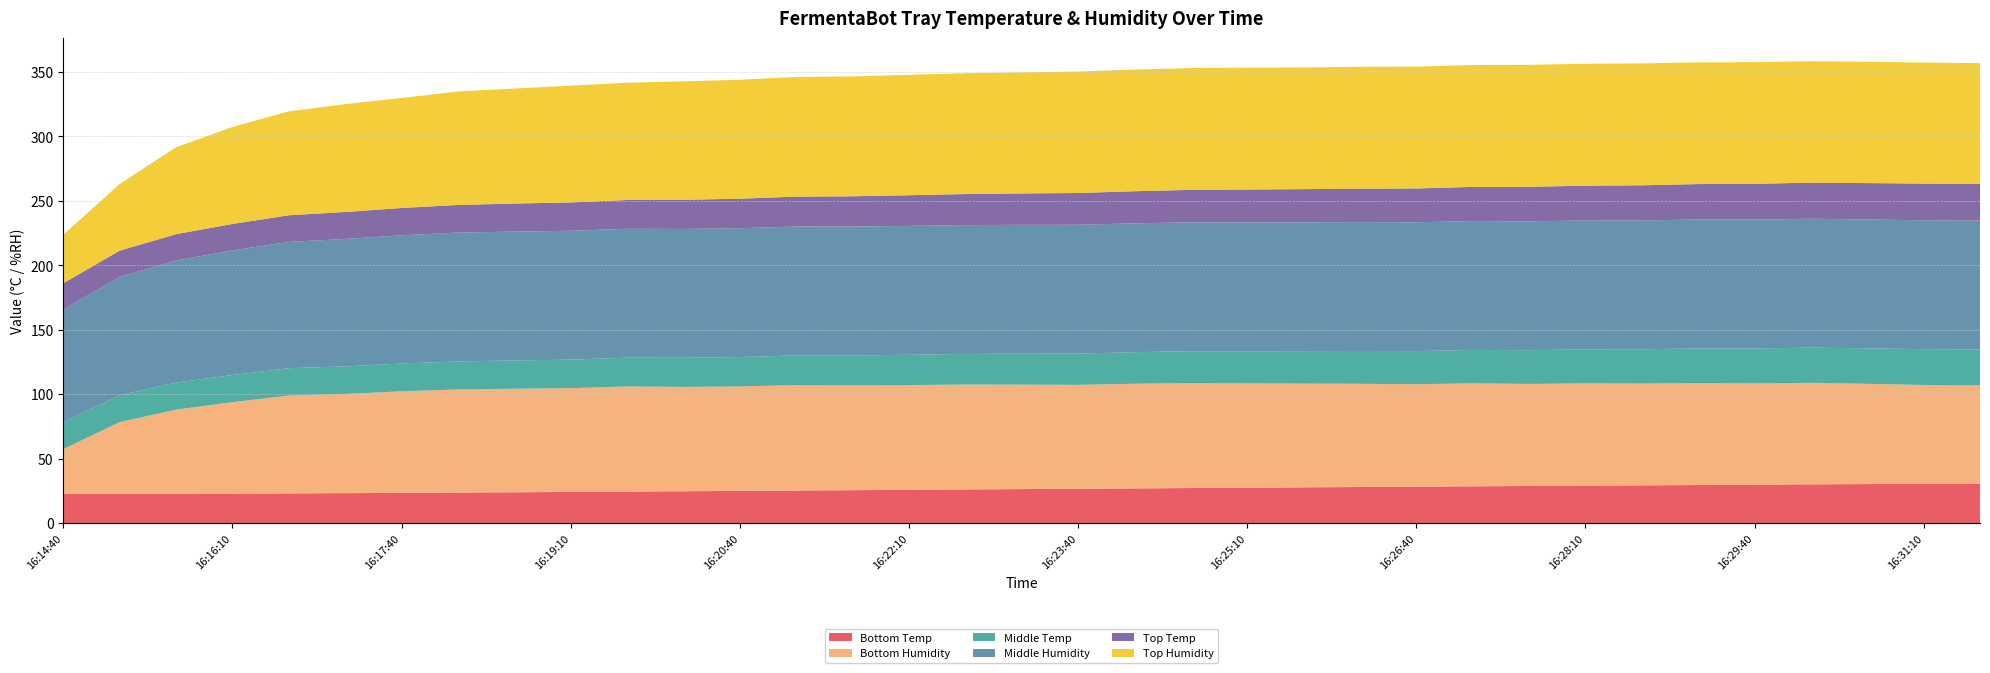

Reading right to left, what are all the values shown in this chart?

Bottom Temp: 30.6	30.5	30.3	30.0	29.8	29.5	29.3	29.0	28.8	28.5	28.3	28.0	27.7	27.5	27.2	26.9	26.6	26.4	26.1	25.8	25.5	25.2	25.0	24.7	24.4	24.2	23.9	23.7	23.4	23.2	23.0	22.9	22.8	22.7	22.7
Bottom Humidity: 76.1	76.7	77.8	78.7	78.6	79.1	78.9	79.4	79.2	79.9	79.5	80.1	80.5	80.9	81.5	81.2	80.6	81.1	81.4	81.3	81.3	81.8	81.0	81.0	81.6	80.5	80.3	80.0	78.8	77.0	75.9	70.9	65.3	55.6	34.7
Middle Temp: 27.9	27.8	27.6	27.3	27.1	26.9	26.7	26.4	26.2	25.9	25.7	25.5	25.2	25.0	24.7	24.5	24.3	24.0	23.8	23.5	23.3	23.0	22.8	22.6	22.4	22.2	22.0	21.8	21.6	21.4	21.2	21.1	20.9	20.9	20.8
Middle Humidity: 100.0	100.0	100.0	100.0	100.0	100.0	100.0	100.0	100.0	100.0	100.0	100.0	100.0	100.0	100.0	100.0	100.0	100.0	100.0	100.0	100.0	100.0	100.0	100.0	100.0	100.0	100.0	100.0	99.5	98.9	98.0	96.7	94.7	91.8	87.4
Top Temp: 28.7	28.5	28.2	28.0	27.8	27.5	27.3	27.0	26.8	26.5	26.3	26.0	25.7	25.5	25.2	24.9	24.6	24.4	24.1	23.8	23.5	23.2	22.9	22.6	22.3	22.0	21.7	21.4	21.2	20.9	20.7	20.5	20.4	20.4	20.5
Top Humidity: 93.5	93.9	94.1	94.3	94.4	94.4	94.6	94.6	94.7	94.6	94.5	94.5	94.4	94.6	94.5	94.4	94.2	93.9	93.8	93.4	93.0	92.9	92.3	91.9	91.0	90.6	89.2	88.1	85.4	83.7	80.6	75.2	67.4	51.7	37.7